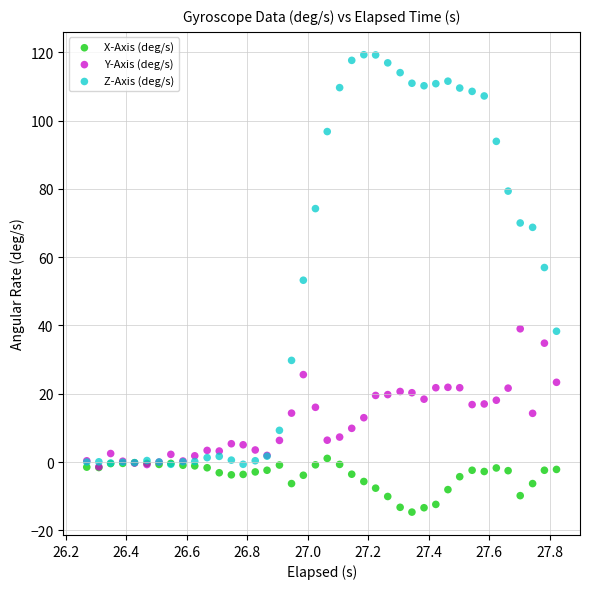

In the Z-Axis (deg/s) series, what Y value is closest to 59?

57.0